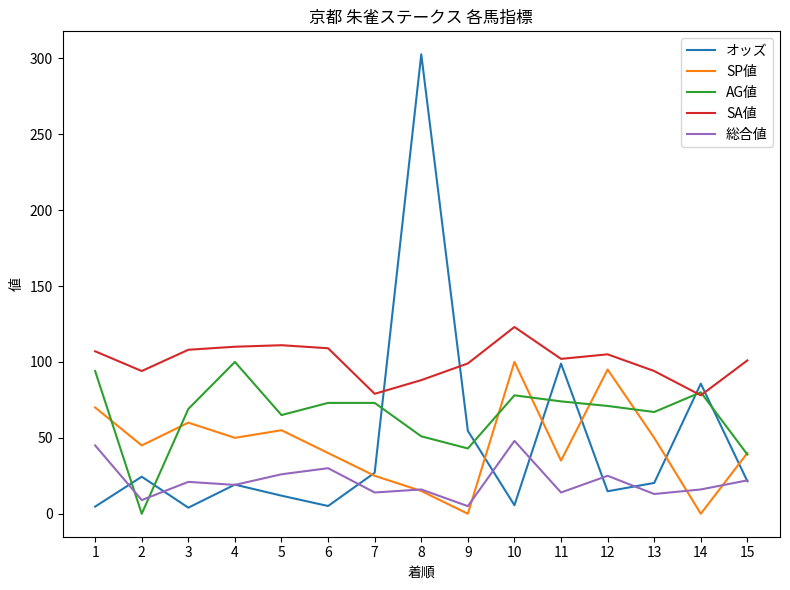

What is the sum of the オッズ values at 9 and 6?

59.7